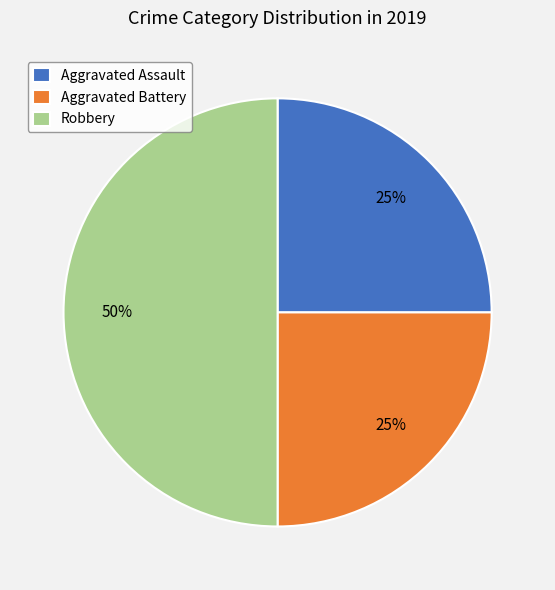

To the nearest percent, what portion does Aggravated Assault represent?

25%